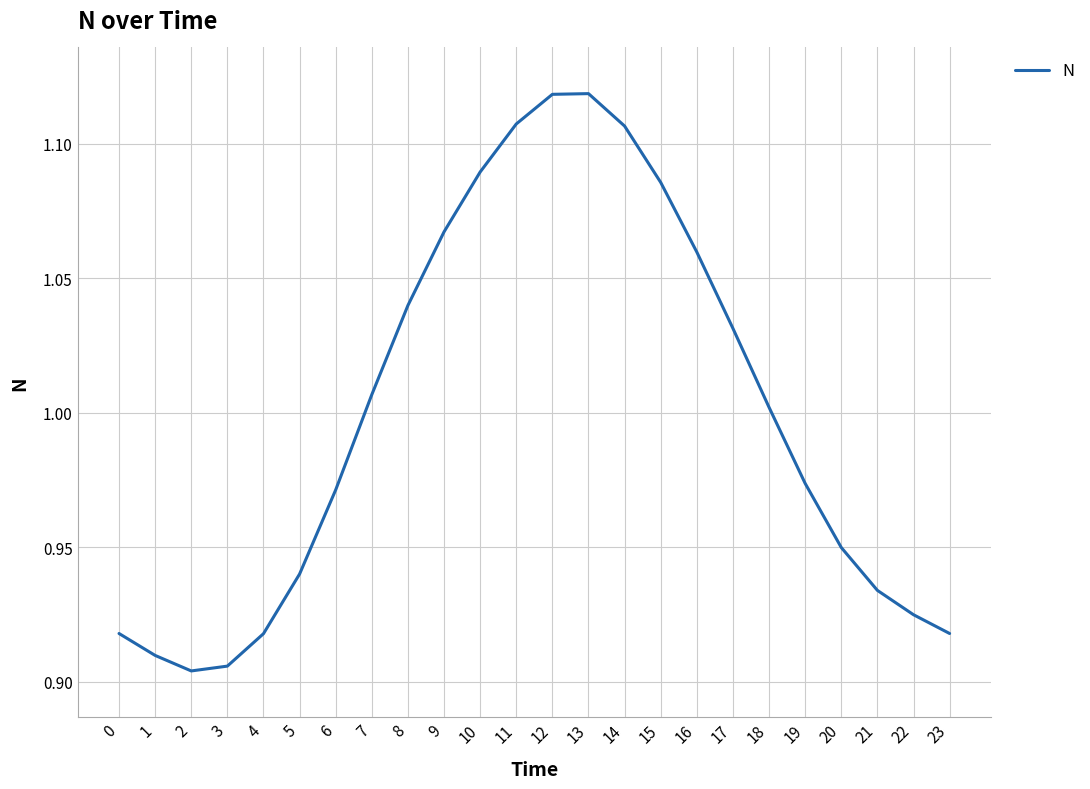

The value at 19 is 1.0. True or false?

True